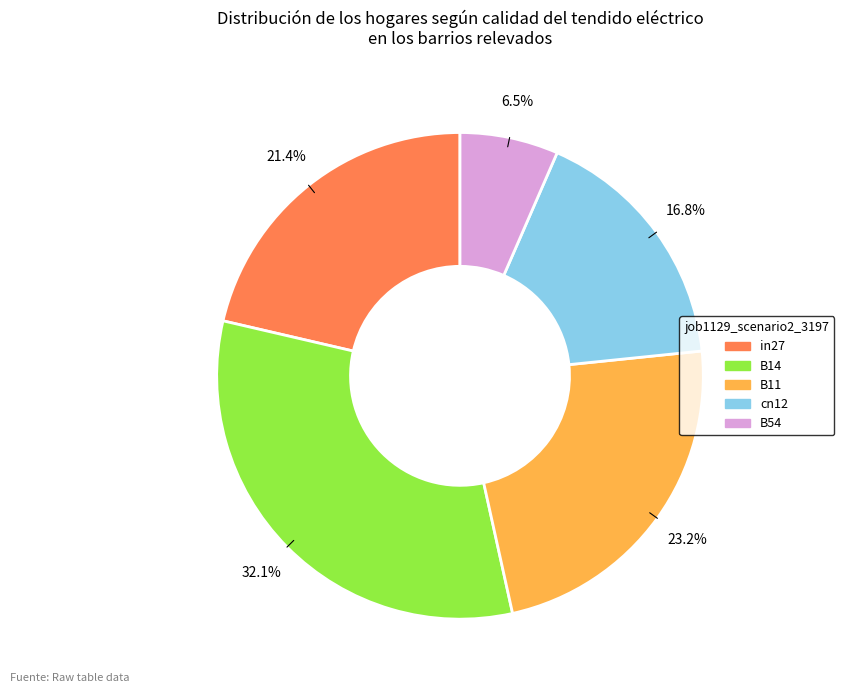

Is it true that in27 is 21% of the pie?

True